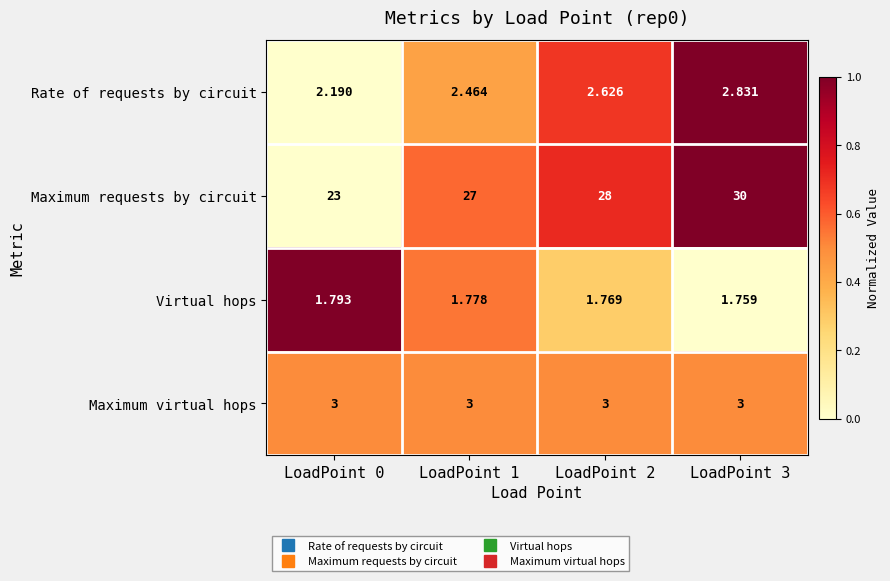

At which category is the sum across all series the highest?

LoadPoint 3